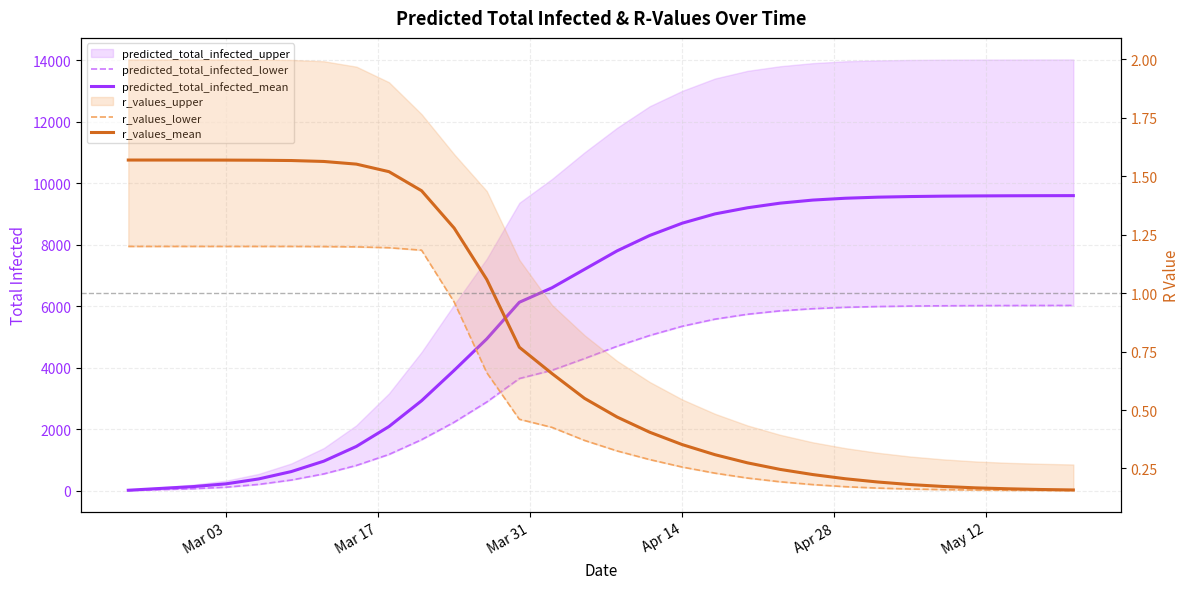

What is the difference between the maximum and minimum values in the r_values_lower series?

1.0